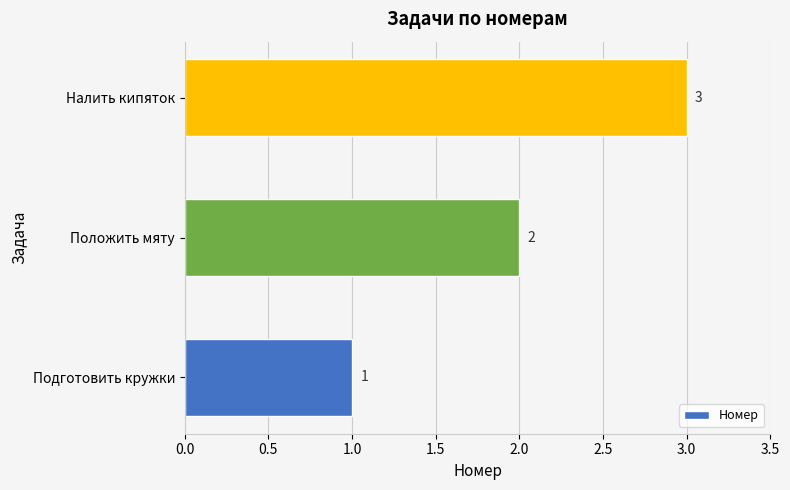

What is the change in value from Положить мяту to Налить кипяток?

+1